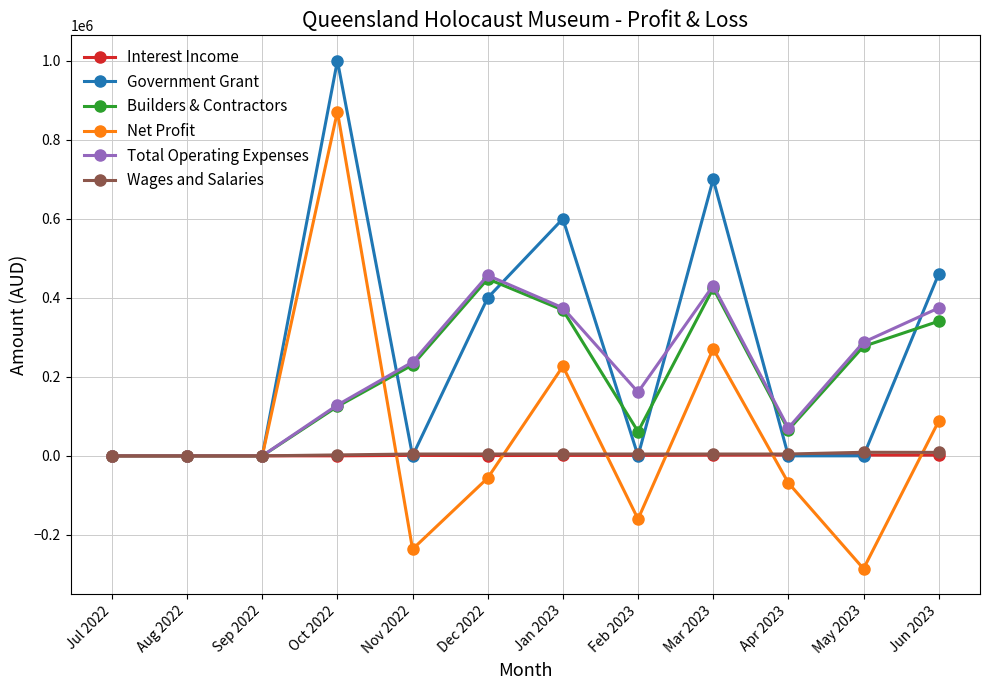

True or false: Interest Income has more than 0 points higher than both neighbors.

True